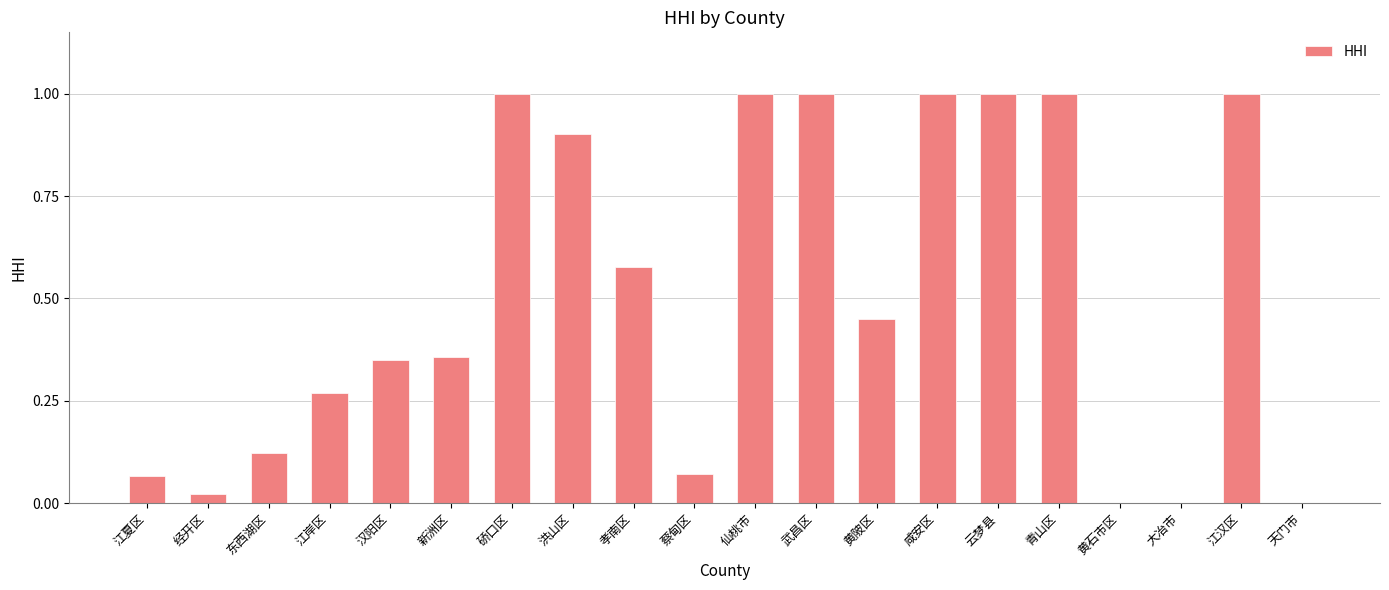

What is the sum of all values?

10.2